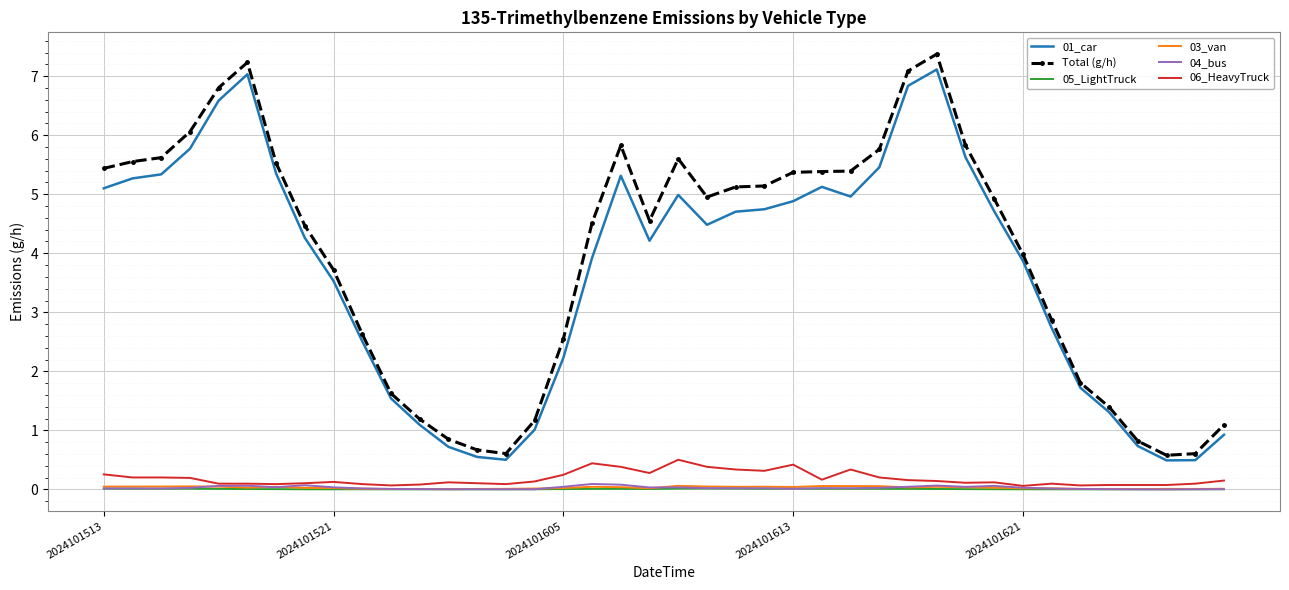

Which series has the largest range (max minus min)?

Total (g/h)